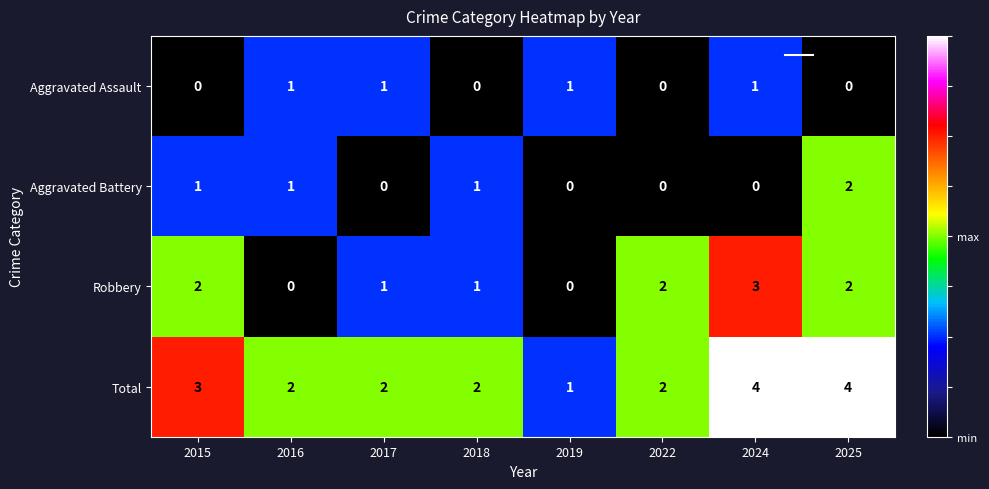

How many positive values does the Aggravated Battery series have?

4